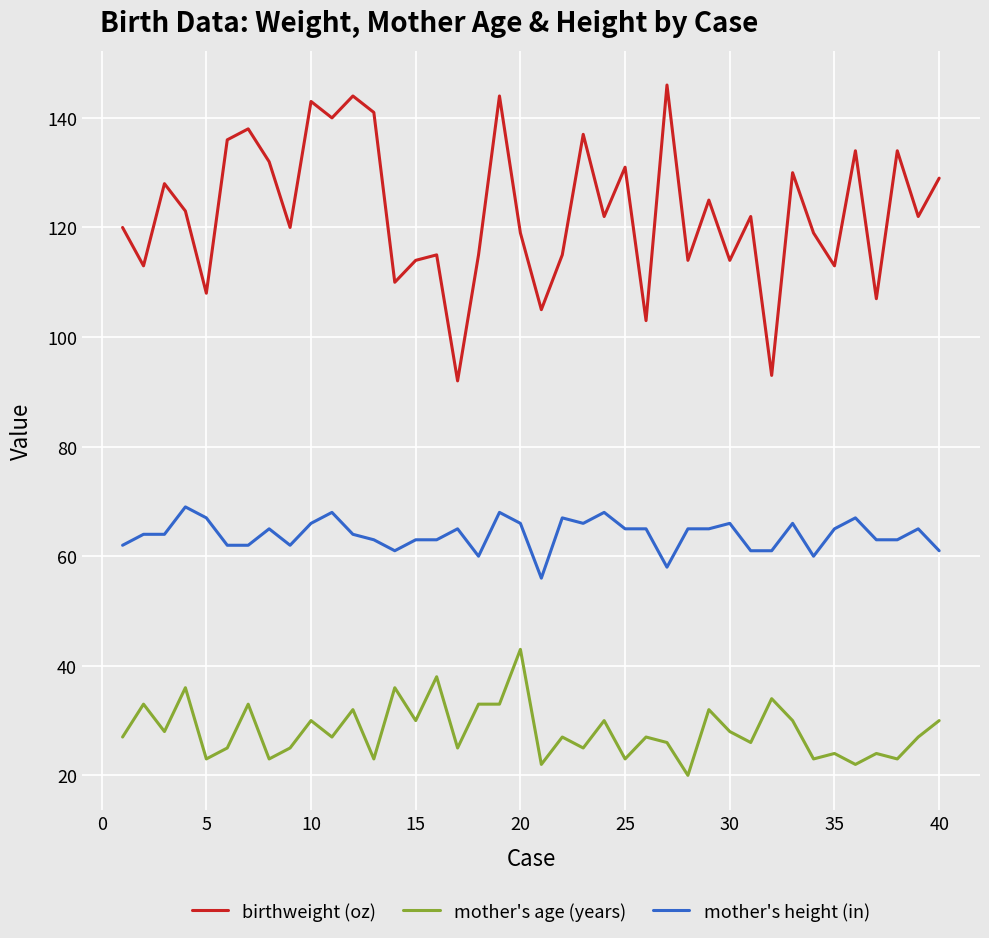

Which series has the largest total across all categories?

birthweight (oz)